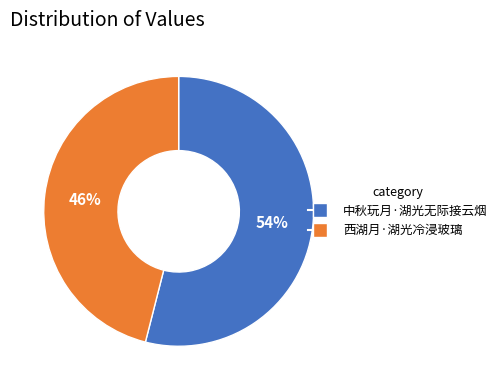

To the nearest percent, what percentage of the pie is 西湖月·湖光冷浸玻璃?

46%